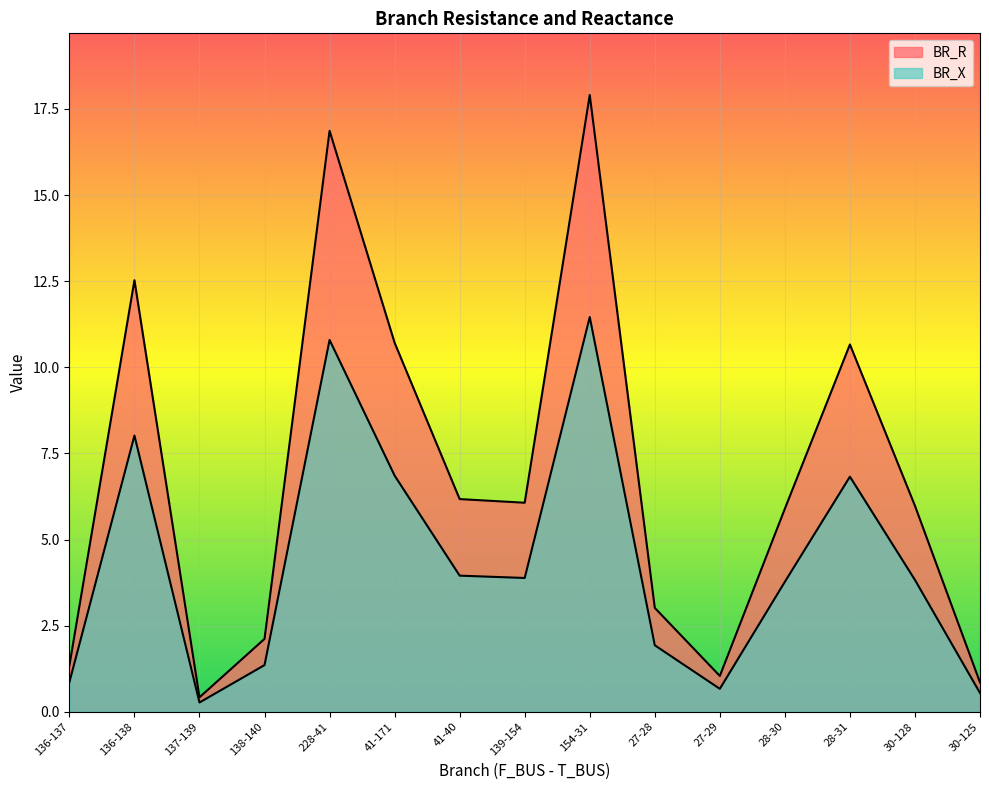

List the series in order of their overall mean, highest first.

BR_R, BR_X